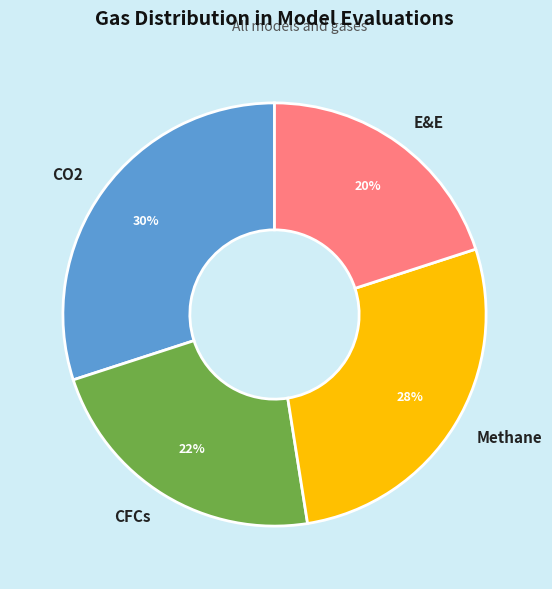

To the nearest percent, what is the difference between the largest and smallest slice percentages?

10%